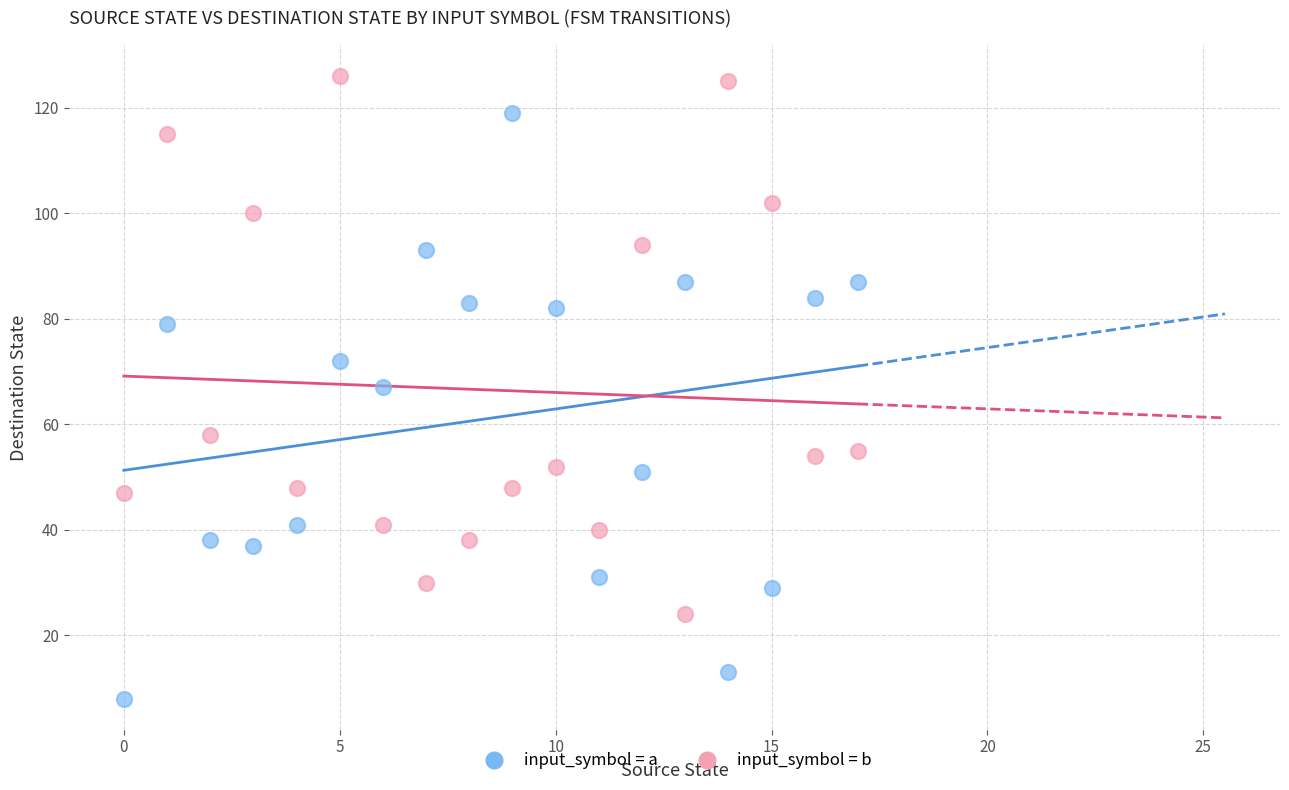

Across all data points, what is the range of Y values (max minus min)?

118